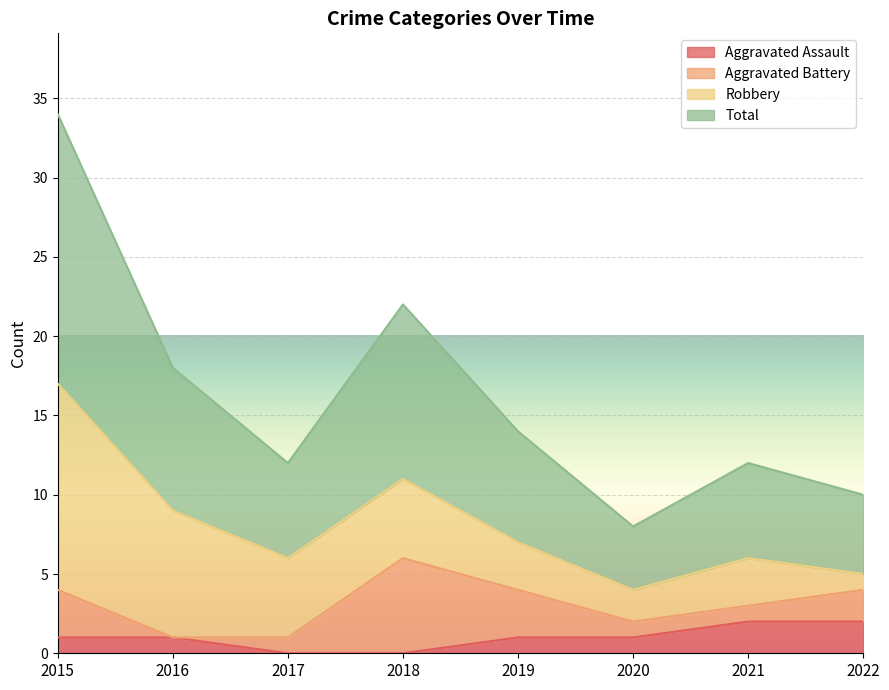

True or false: Total has a value of 17 at 2015.

True